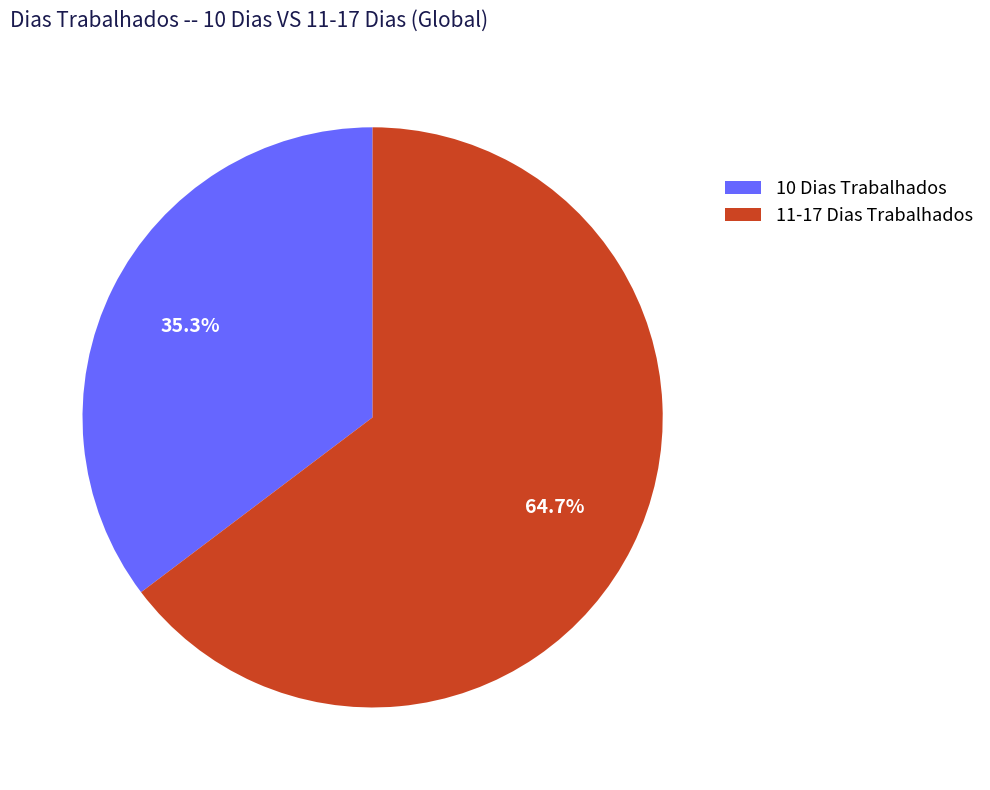

What is the ratio of the value at 10 Dias Trabalhados to the value at 11-17 Dias Trabalhados?

0.5